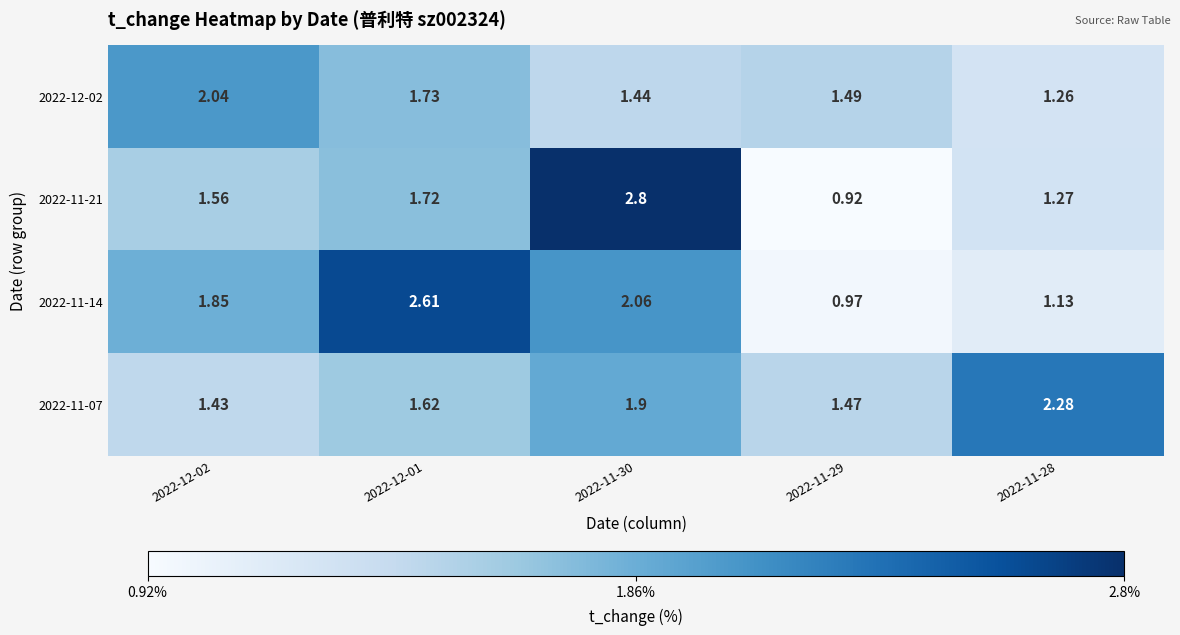

Is the value of 2022-11-14 at 2022-12-02 greater than the value of 2022-12-02 at 2022-11-29?

Yes